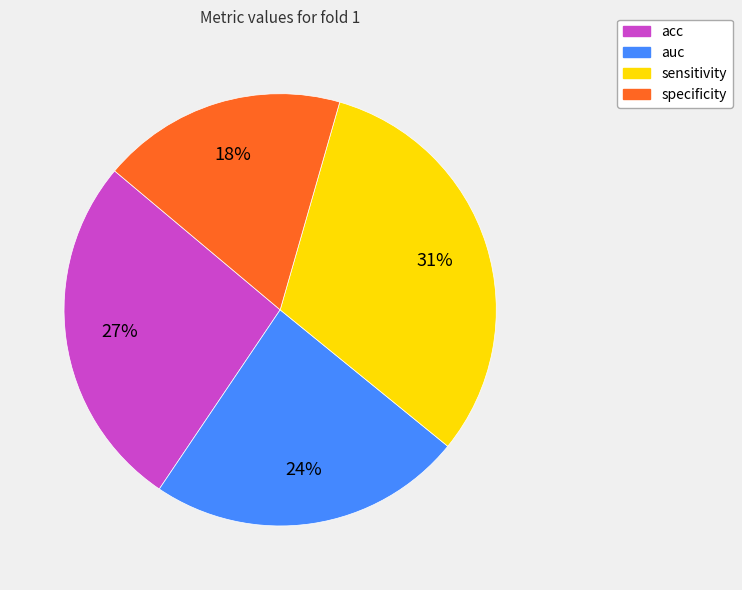

Combined, do auc and specificity account for over 50%?

No